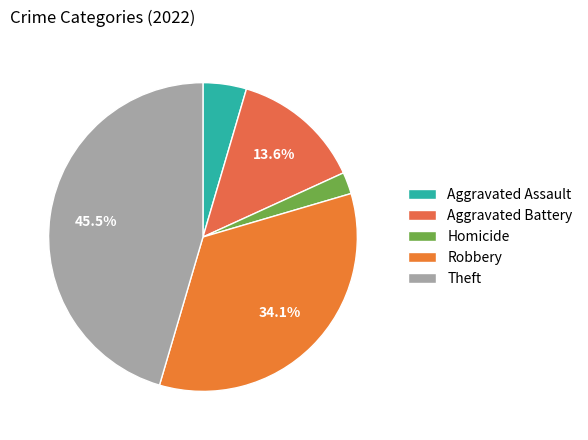

Is it true that Theft is 45% of the pie?

True